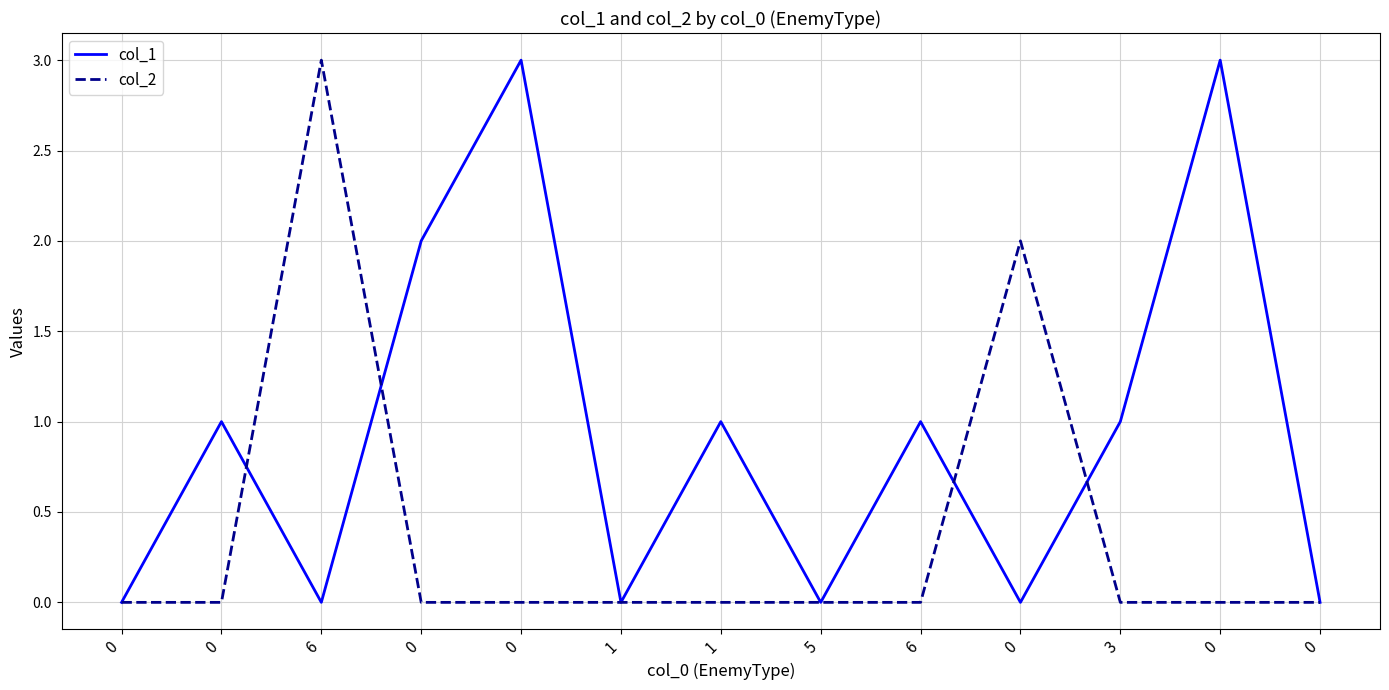

Reading left to right, transcribe all the data shown in this chart.

col_1: 0	1	0	2	3	0	1	0	1	0	1	3	0
col_2: 0	0	3	0	0	0	0	0	0	2	0	0	0